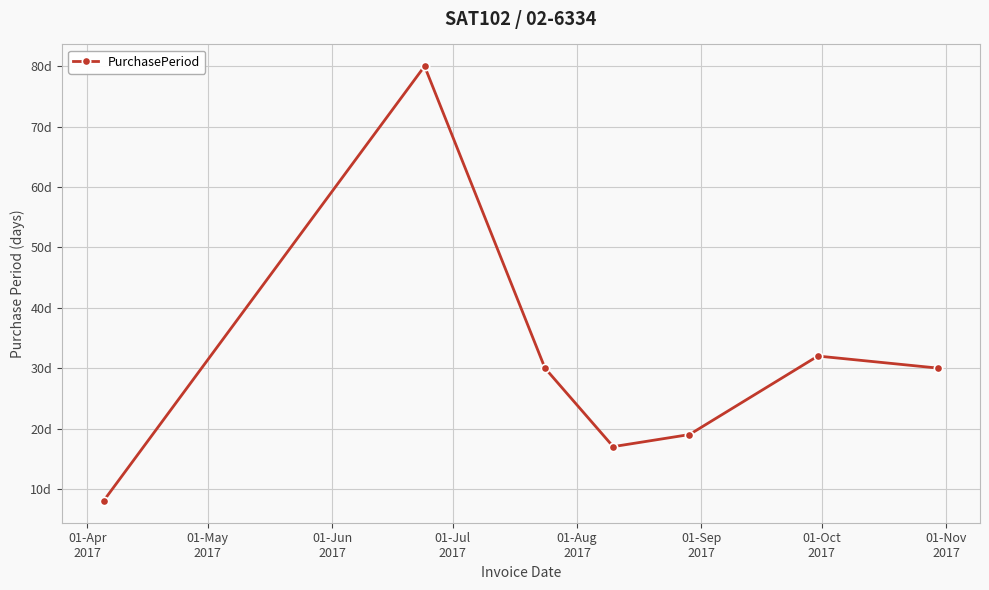

Is this an area chart (filled region under the line)?

No